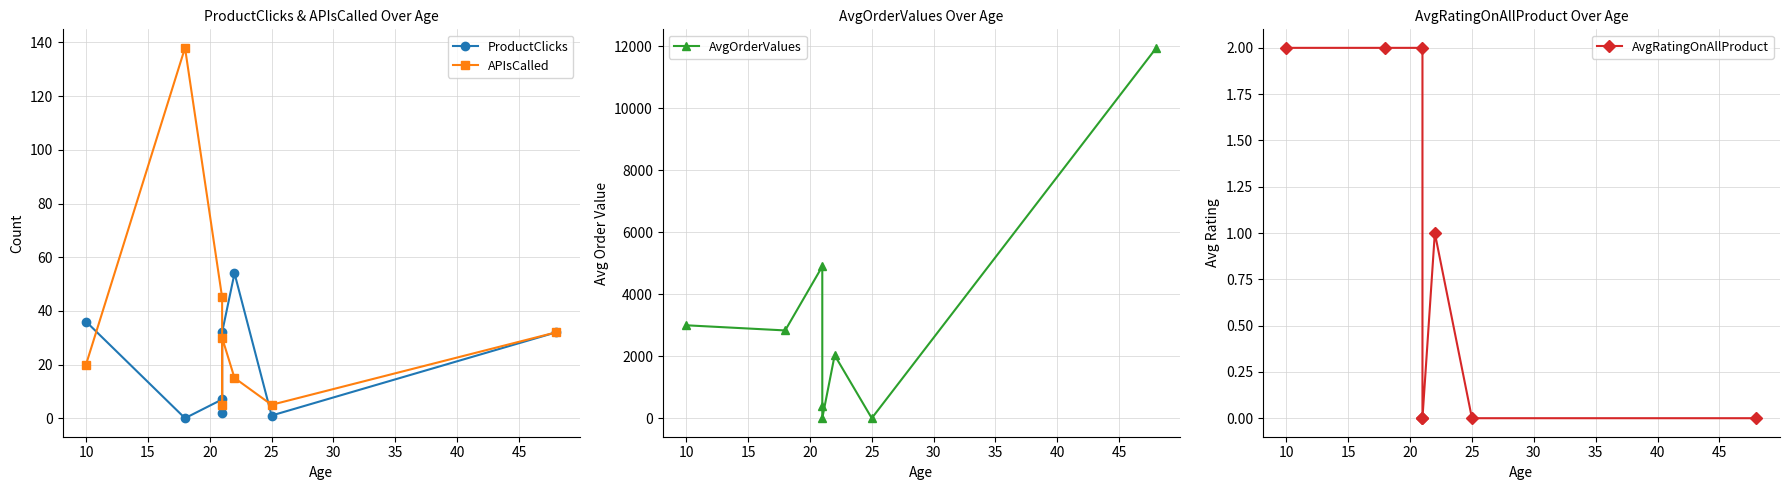

Is it true that AvgOrderValues equals -7081.3 at 25?

False